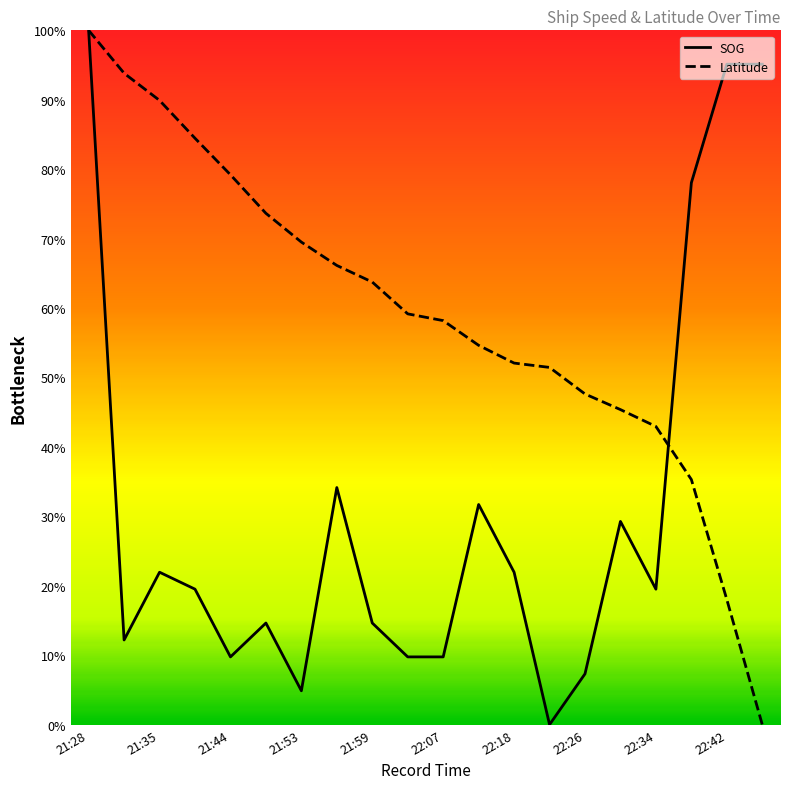

What is the value of the Latitude point at the 8th from the left?

0.7